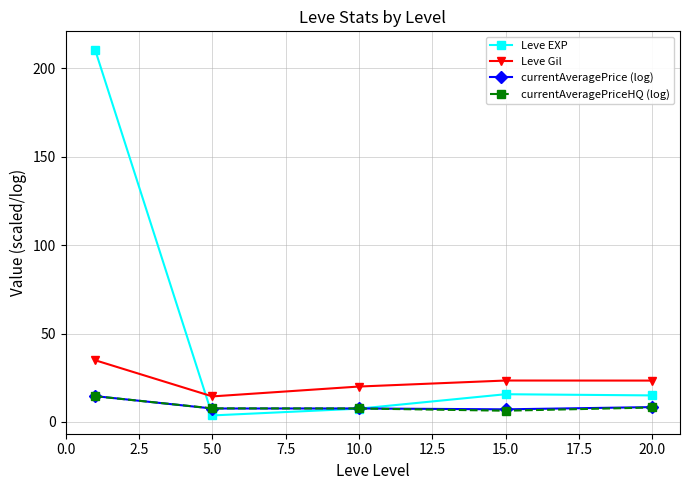

How many times do currentAveragePrice (log) and Leve EXP cross each other?

2